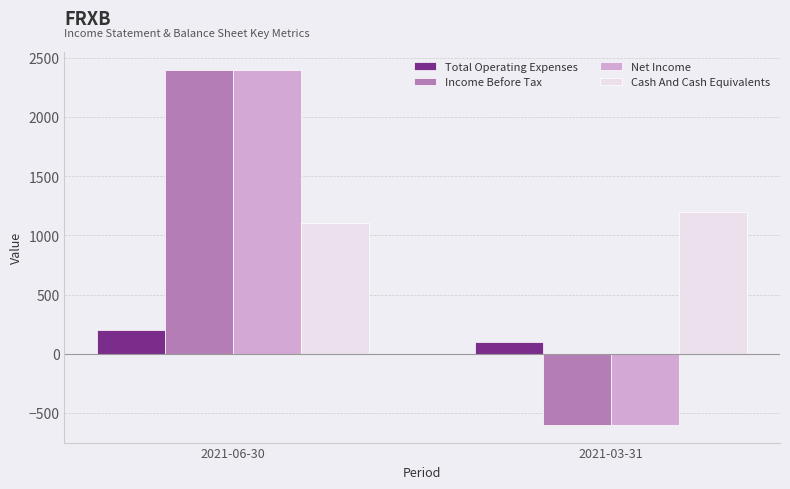

What are all the series names shown in the legend?

Total Operating Expenses, Income Before Tax, Net Income, Cash And Cash Equivalents